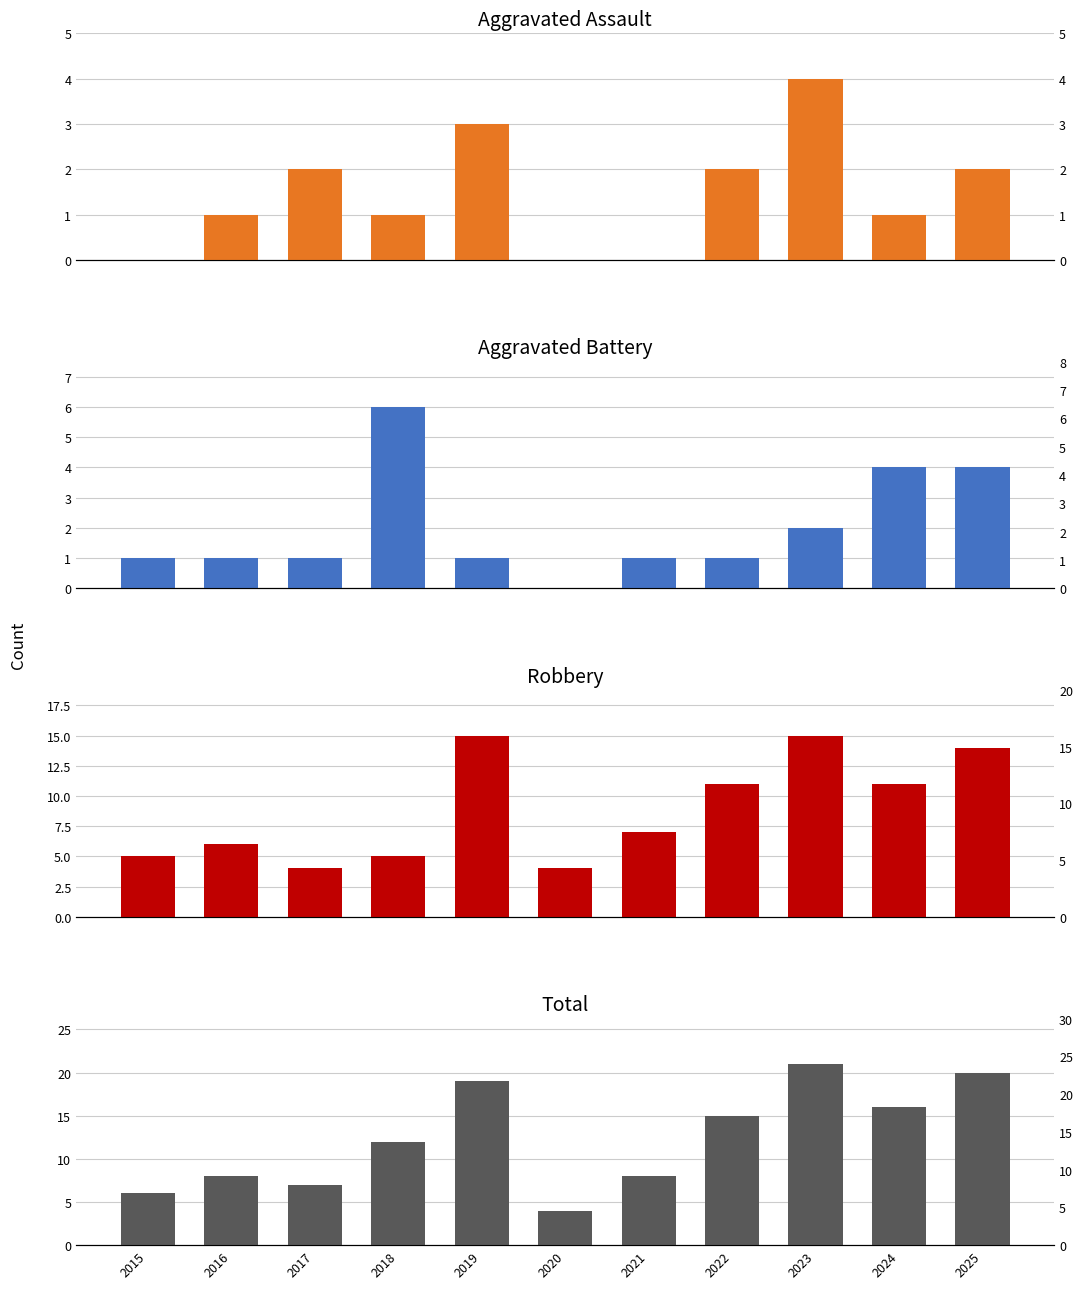

True or false: Total has a value of 17 at 2018.

False